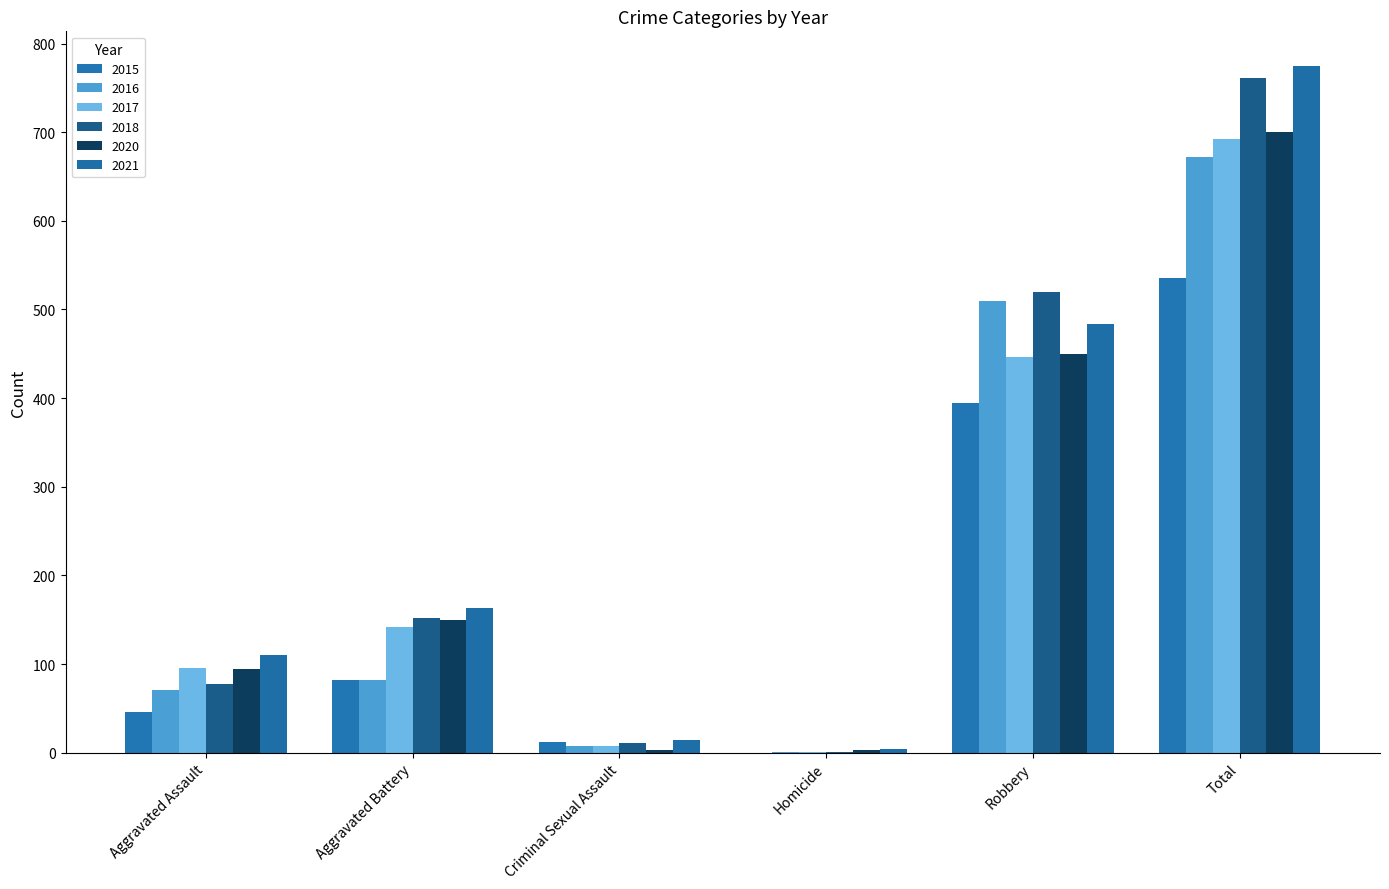

What is the sum of the 2017 values at Criminal Sexual Assault and Aggravated Battery?

150